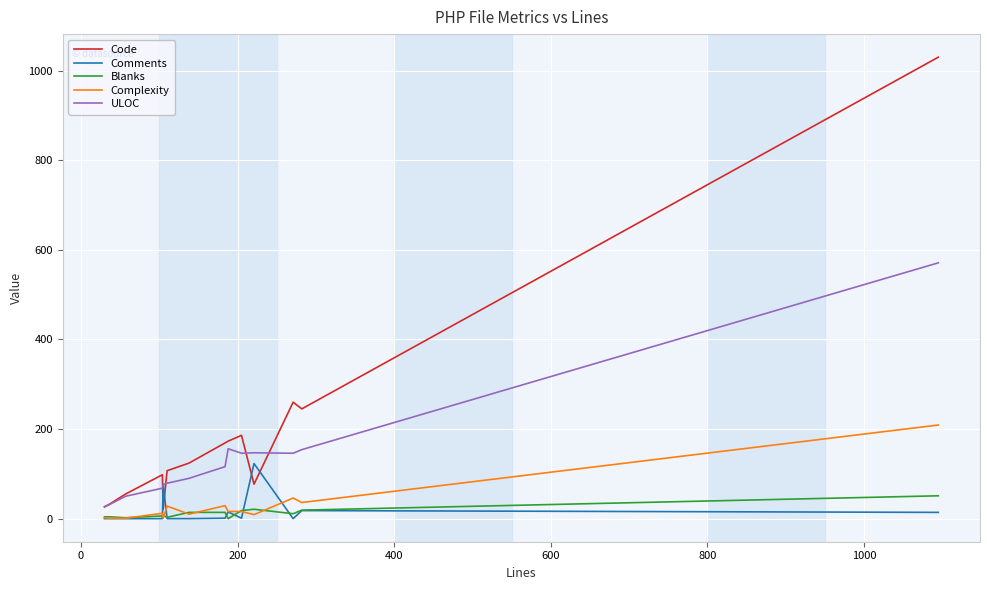

Which series has the widest spread of values?

Code